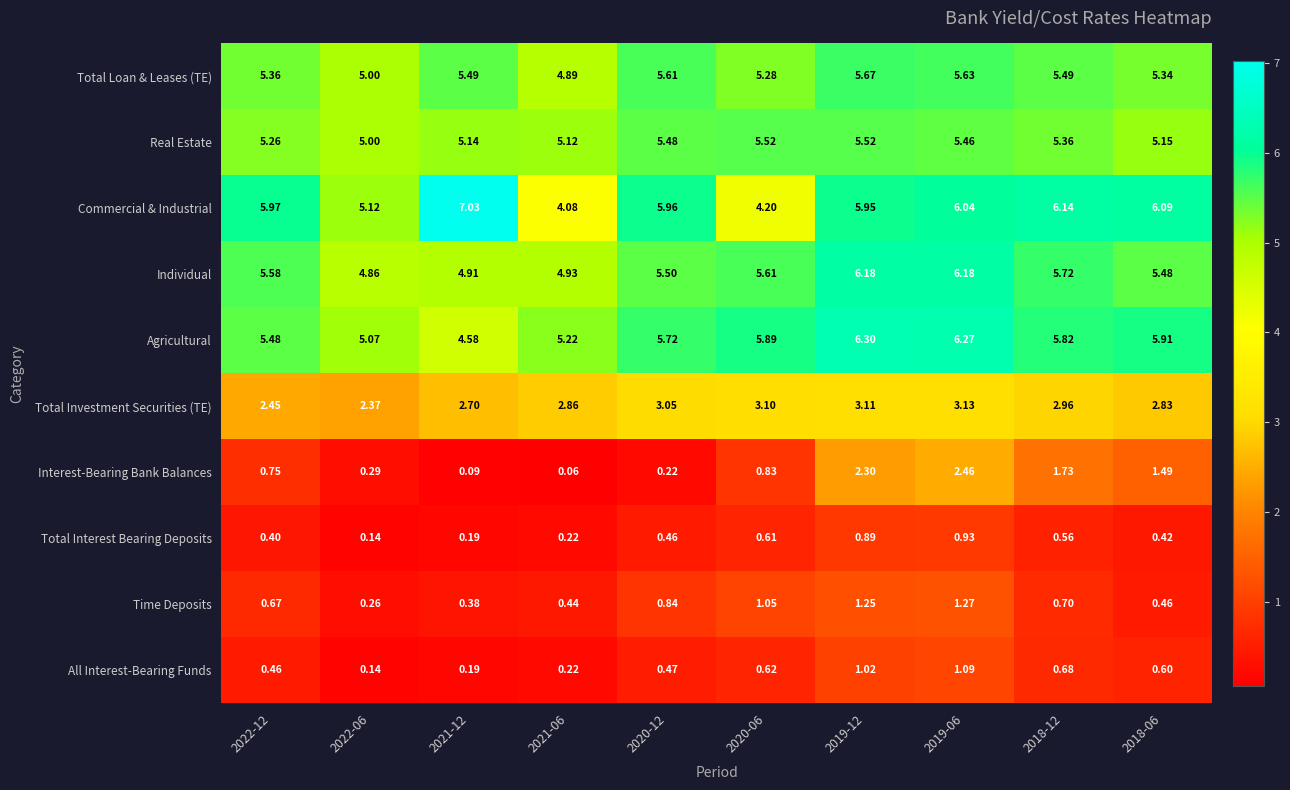

Which category has the lowest value across all series?

2021-06